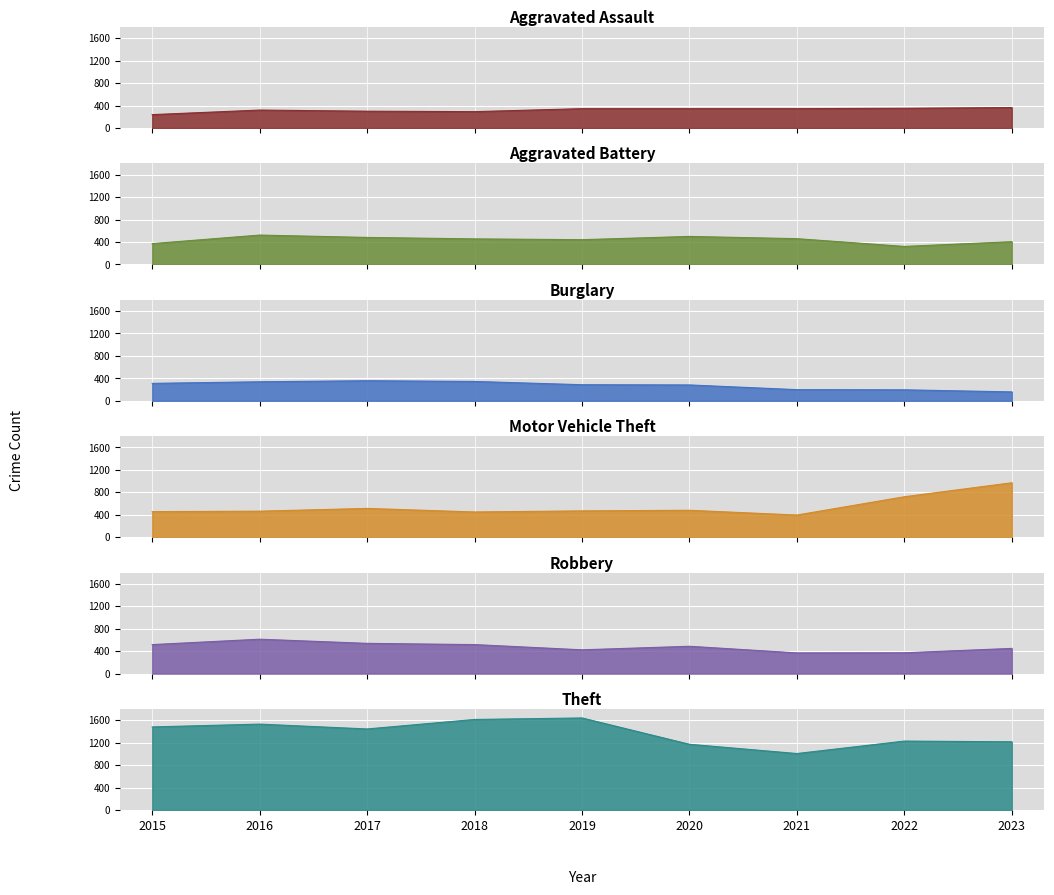

Where does the Robbery series first go above 487?

2015